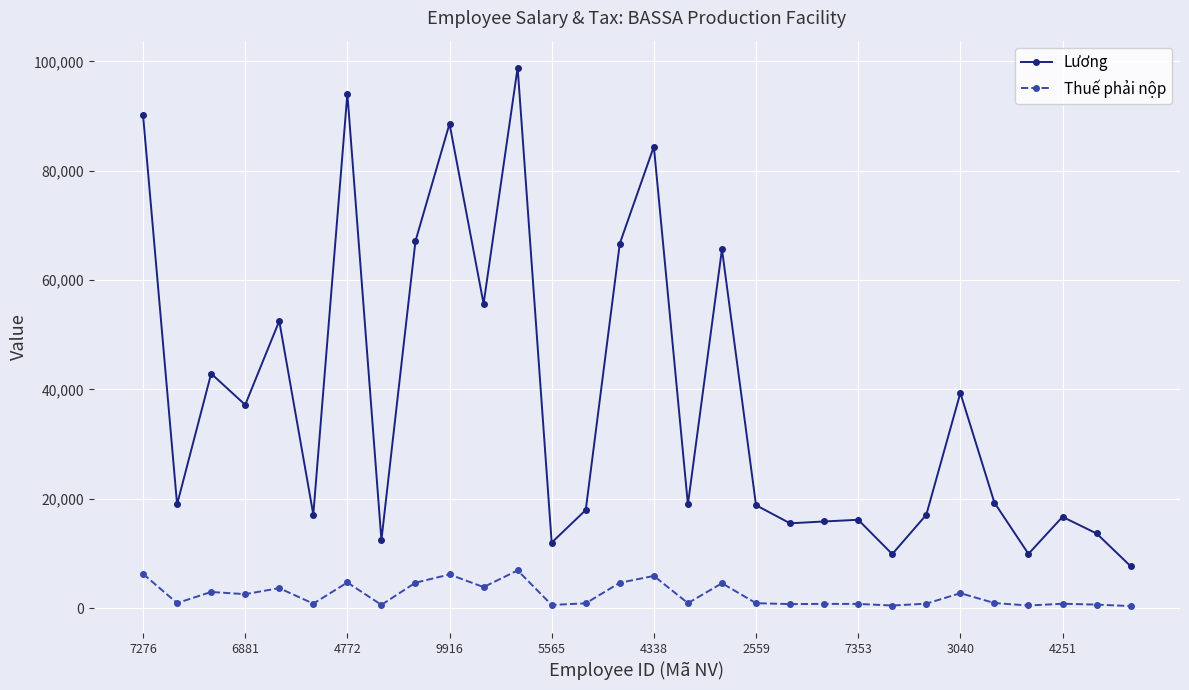

What is the value of the Lương point at the 8th from the left?

12471.0